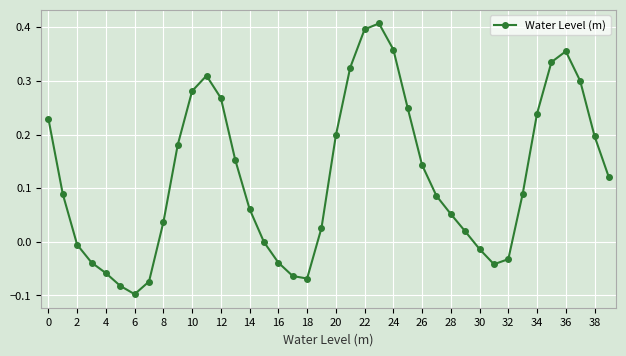

How many categories are shown in the chart?

40